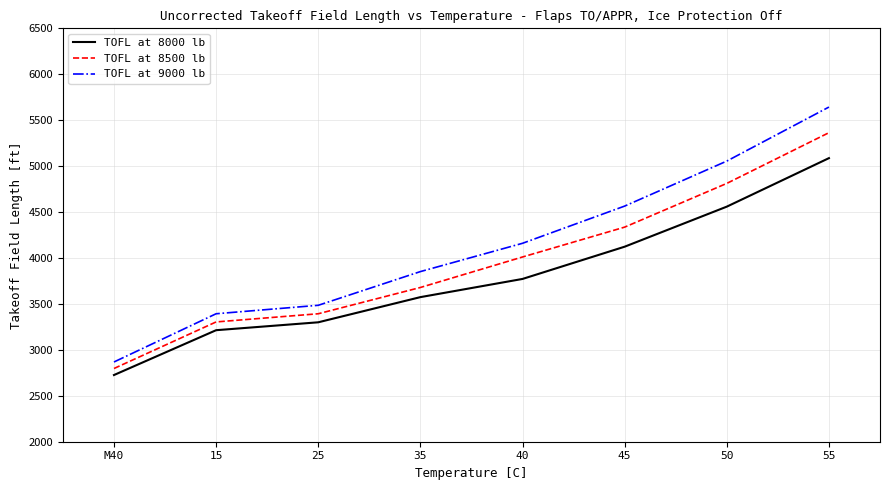

Between M40 and 35, which series saw the biggest shift?

TOFL at 9000 lb